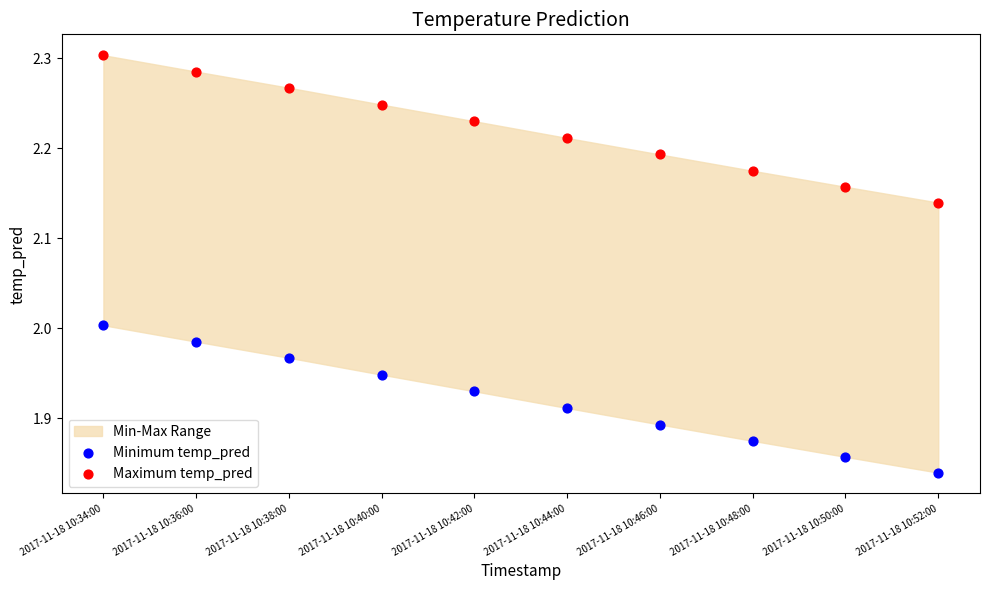

Which series contains the highest Y value?

Maximum temp_pred